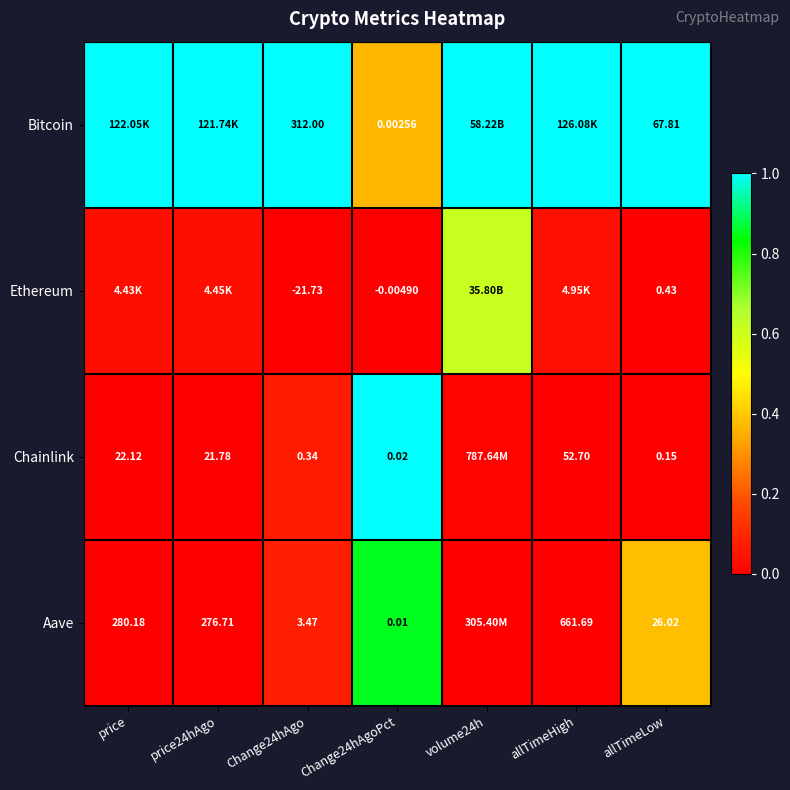

At how many categories does at least one series exceed 0?

7